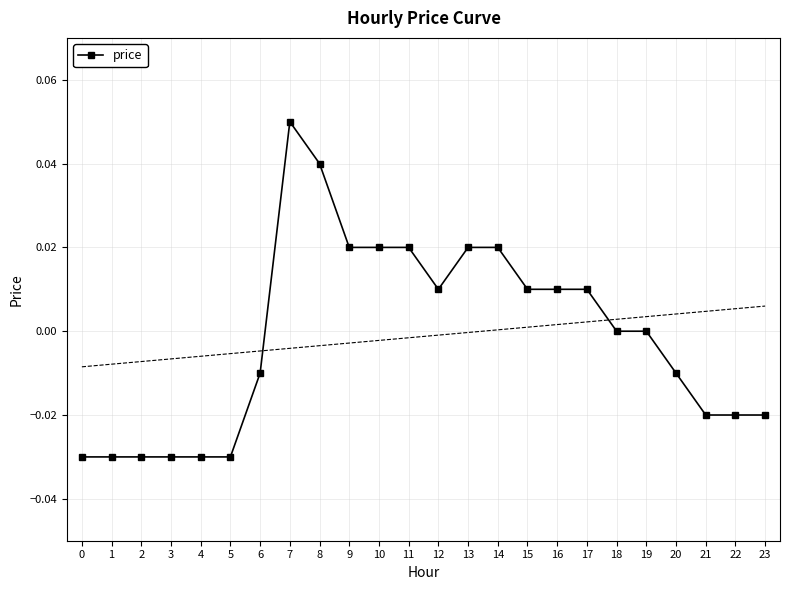

At which label does the data first exceed 0?

7